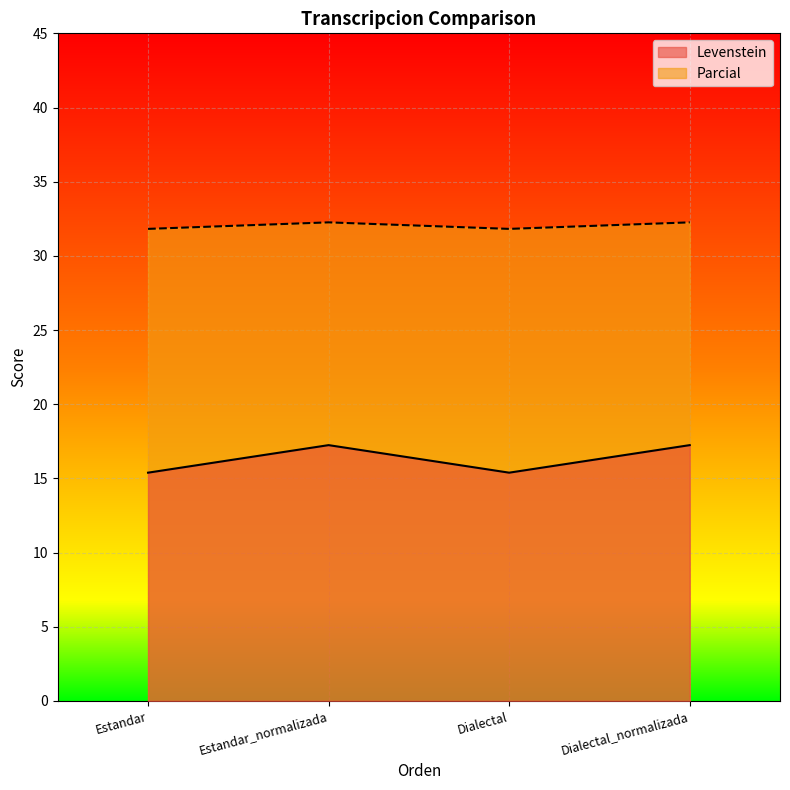

At which category does Levenstein reach its first local valley?

Dialectal